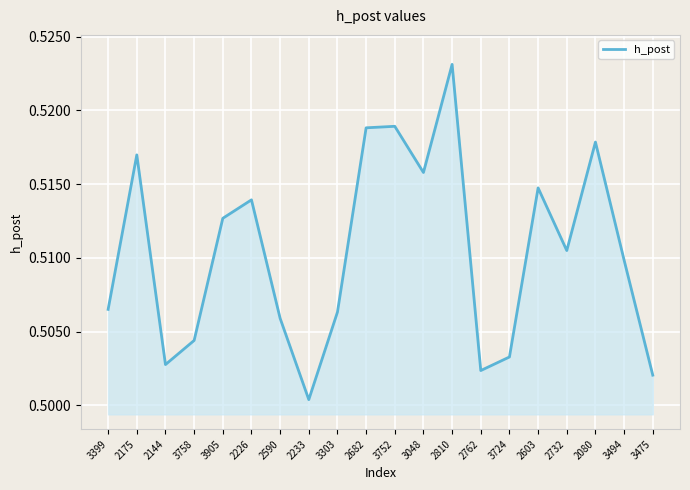

True or false: the data shows 0.3 at 3303.

False